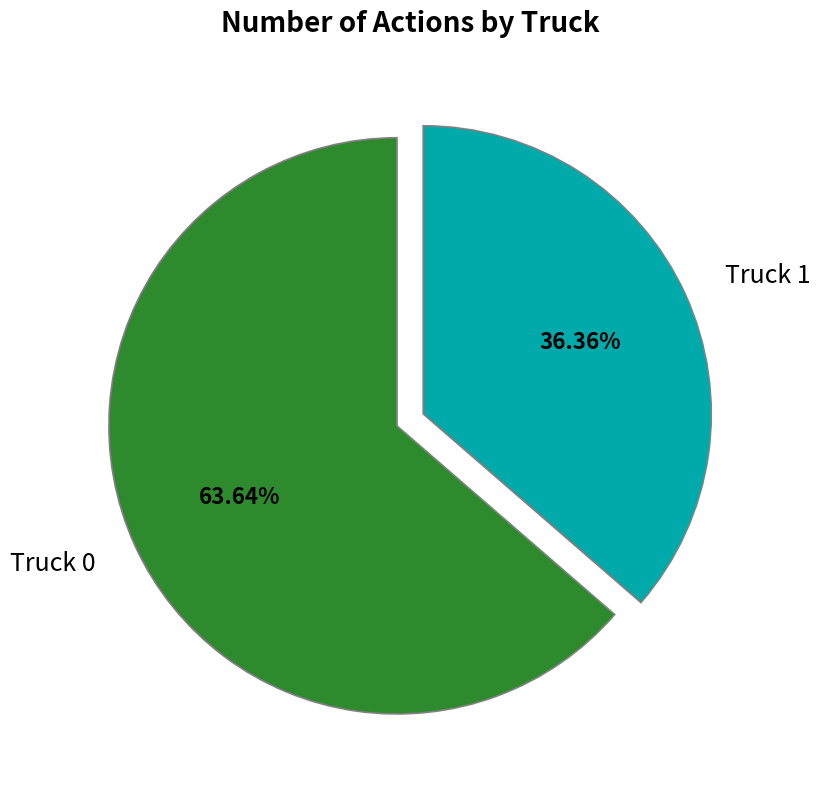

Between Truck 1 and Truck 0, which is larger?

Truck 0